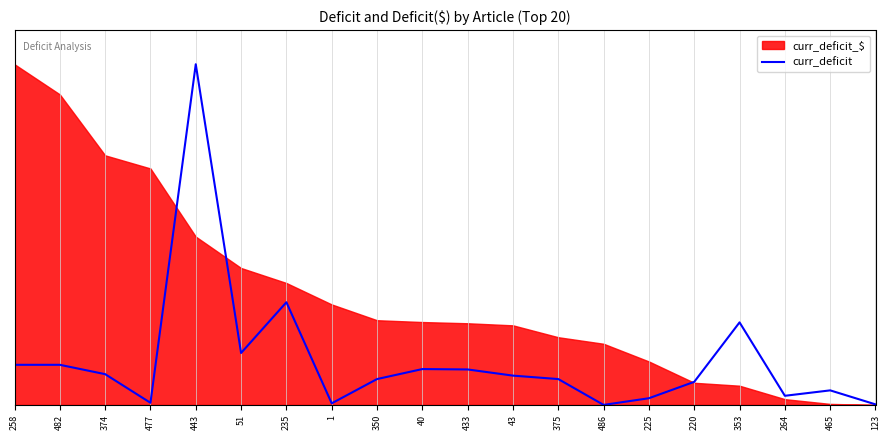

What is the change in value from 443 to 264?

-1.0